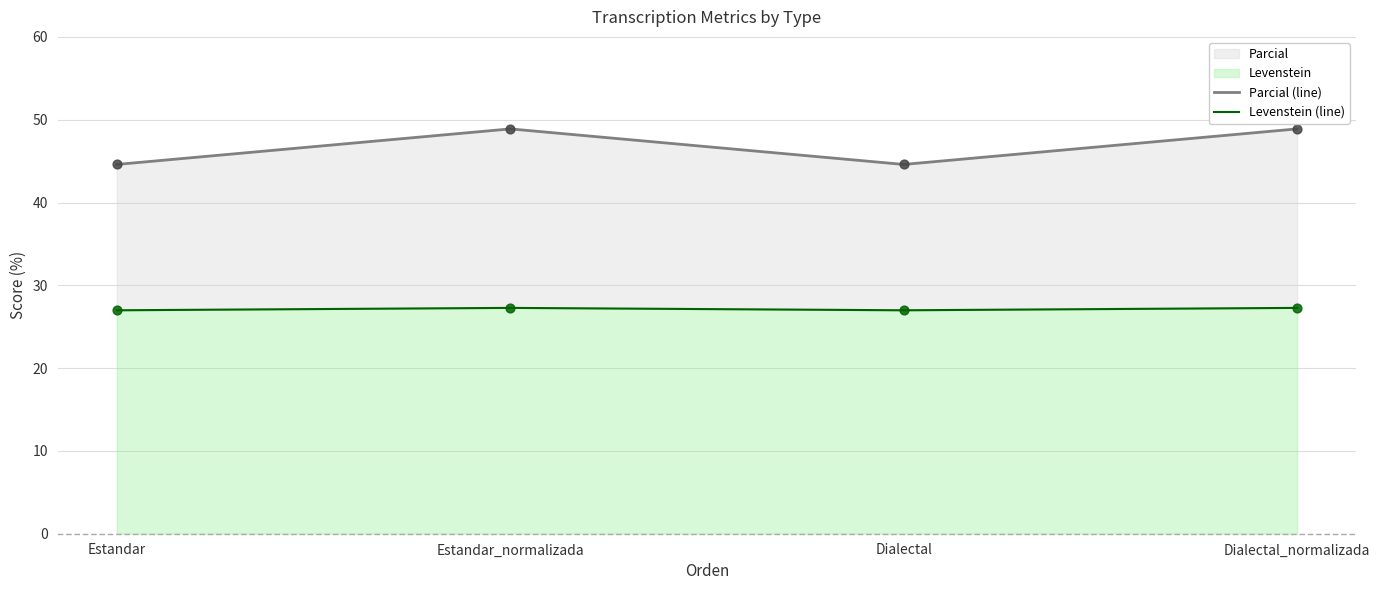

Which series has the widest spread of Y values?

Parcial (line)